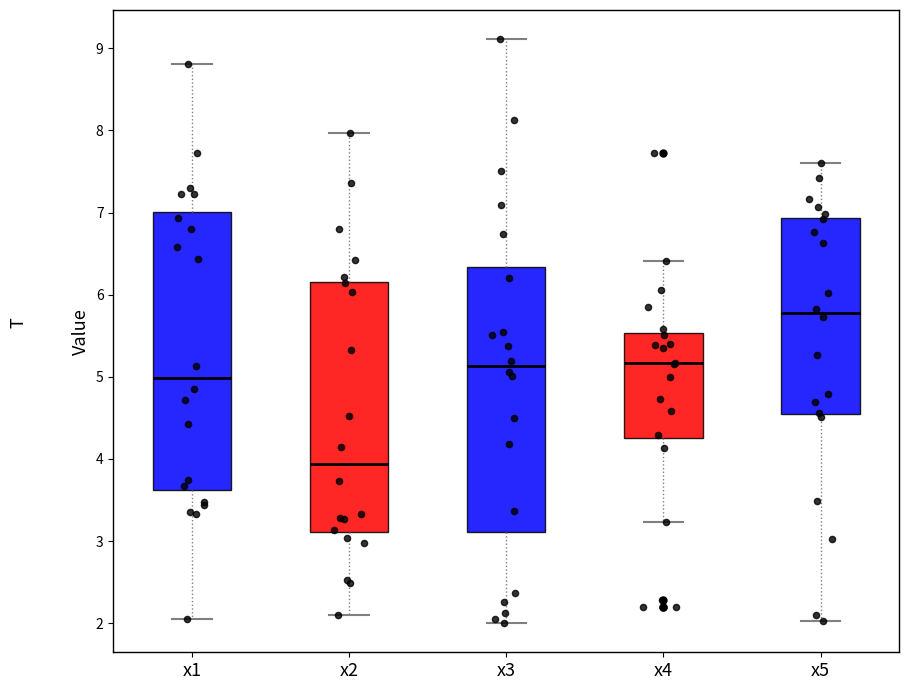

Reading left to right, transcribe this box plot: for each box, give where its median line is, the range the box spans, and where its two whiskers end, as read against the y-axis. The values are not printed on the chart, so give them approximately, as read against the axis.

x1: median 5.0, box 3.6 to 7.0, whiskers 2.1 to 8.8
x2: median 3.9, box 3.1 to 6.2, whiskers 2.1 to 8.0
x3: median 5.1, box 3.1 to 6.3, whiskers 2.0 to 9.1
x4: median 5.2, box 4.2 to 5.5, whiskers 3.2 to 6.4
x5: median 5.8, box 4.5 to 6.9, whiskers 2.0 to 7.6